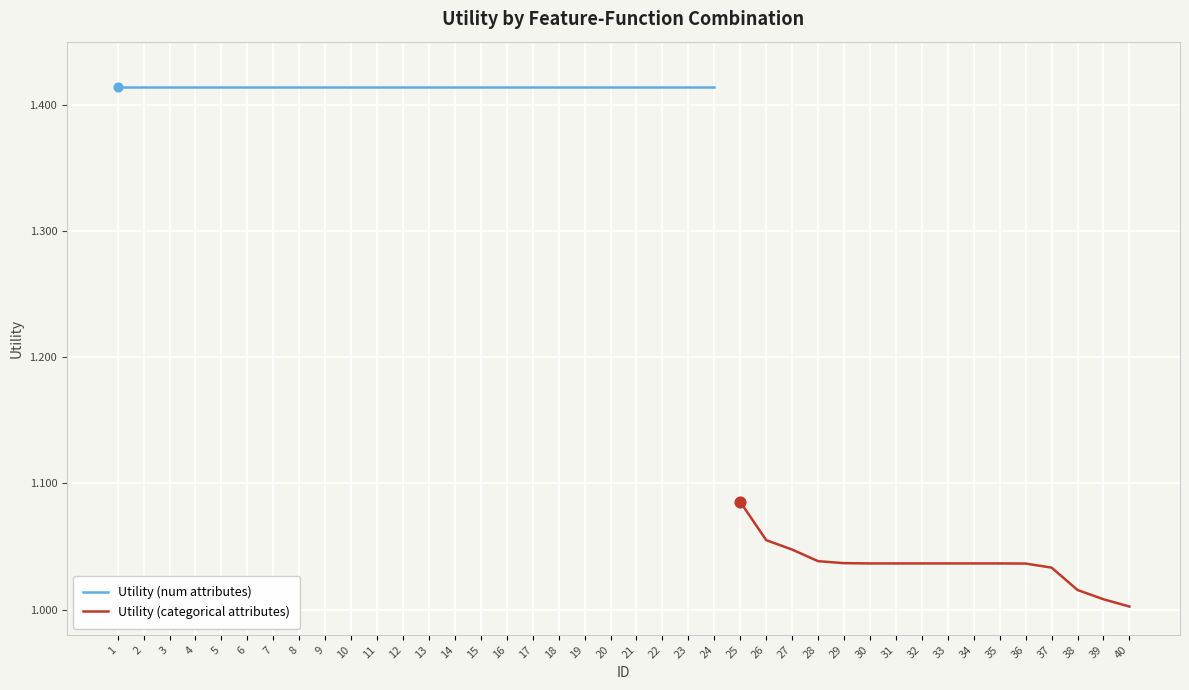

Which has a higher value, 3 or 2?

3